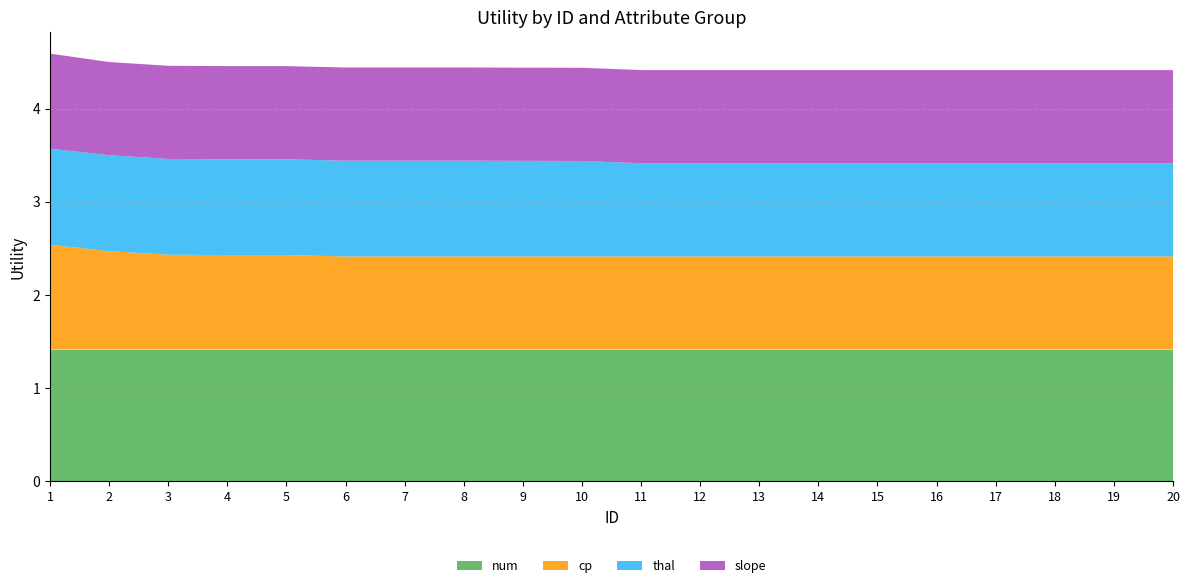

Reading left to right, extract all data points from this chart.

num: 1.4	1.4	1.4	1.4	1.4	1.4	1.4	1.4	1.4	1.4	1.4	1.4	1.4	1.4	1.4	1.4	1.4	1.4	1.4	1.4
cp: 1.1	1.1	1.0	1.0	1.0	1.0	1.0	1.0	1.0	1.0	1.0	1.0	1.0	1.0	1.0	1.0	1.0	1.0	1.0	1.0
thal: 1.0	1.0	1.0	1.0	1.0	1.0	1.0	1.0	1.0	1.0	1.0	1.0	1.0	1.0	1.0	1.0	1.0	1.0	1.0	1.0
slope: 1.0	1.0	1.0	1.0	1.0	1.0	1.0	1.0	1.0	1.0	1.0	1.0	1.0	1.0	1.0	1.0	1.0	1.0	1.0	1.0